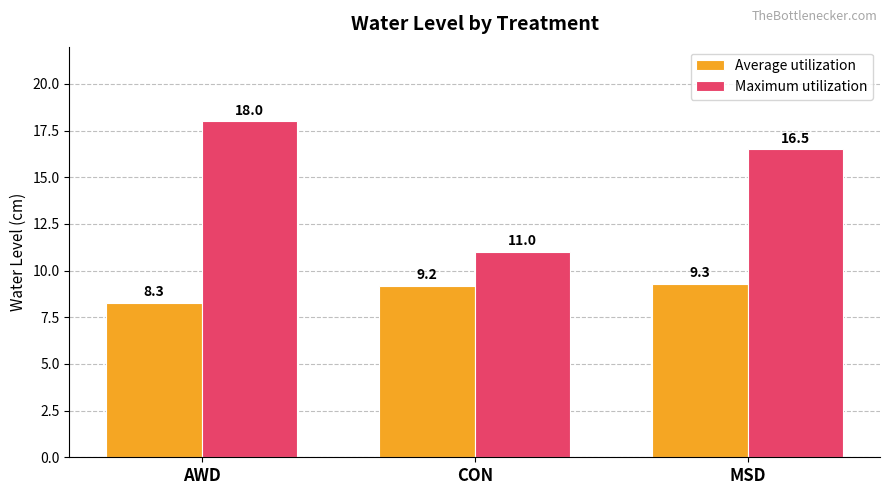

What is the difference between the maximum and minimum values in the Maximum utilization series?

7.0